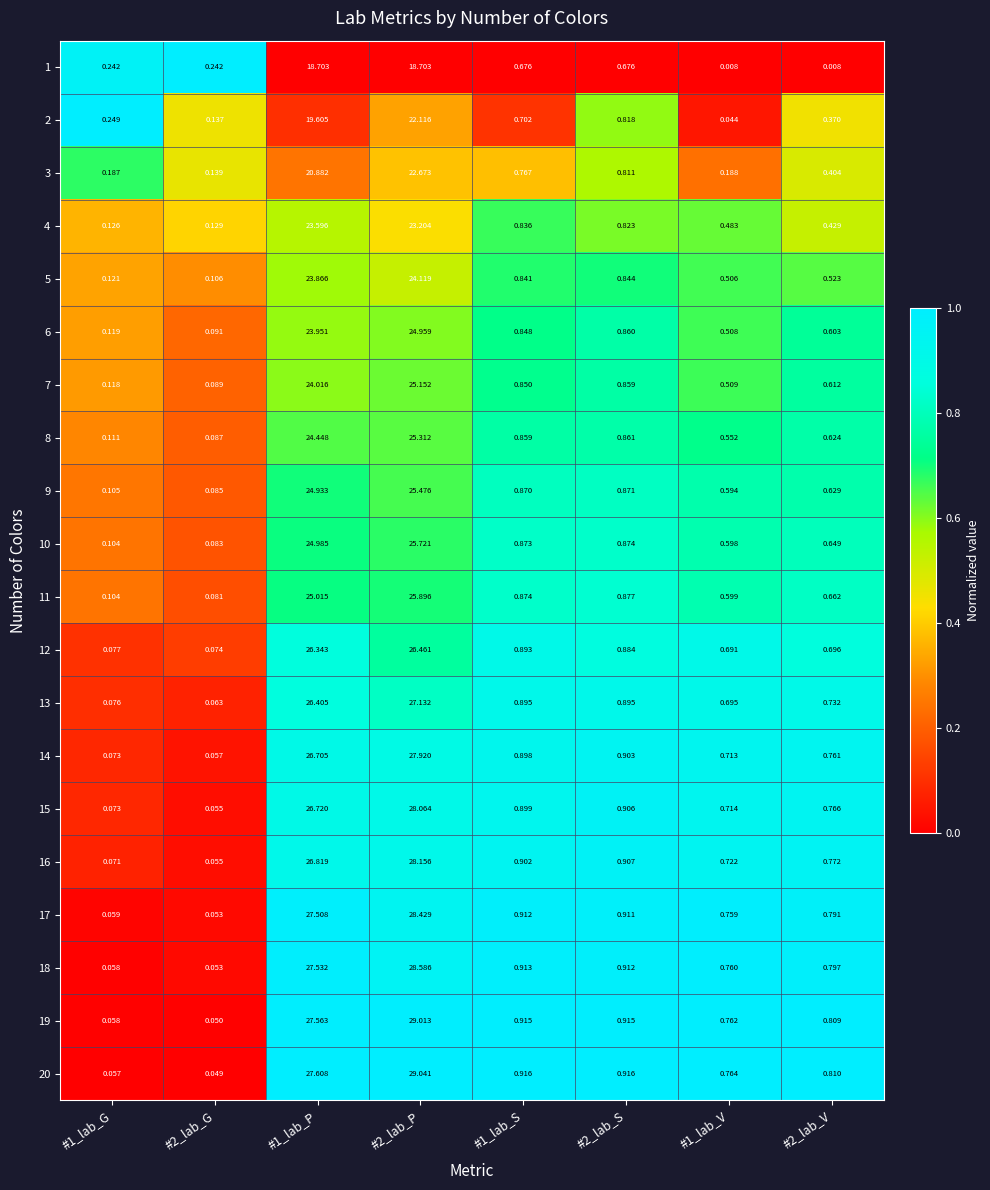

Which series has the widest spread of values?

20